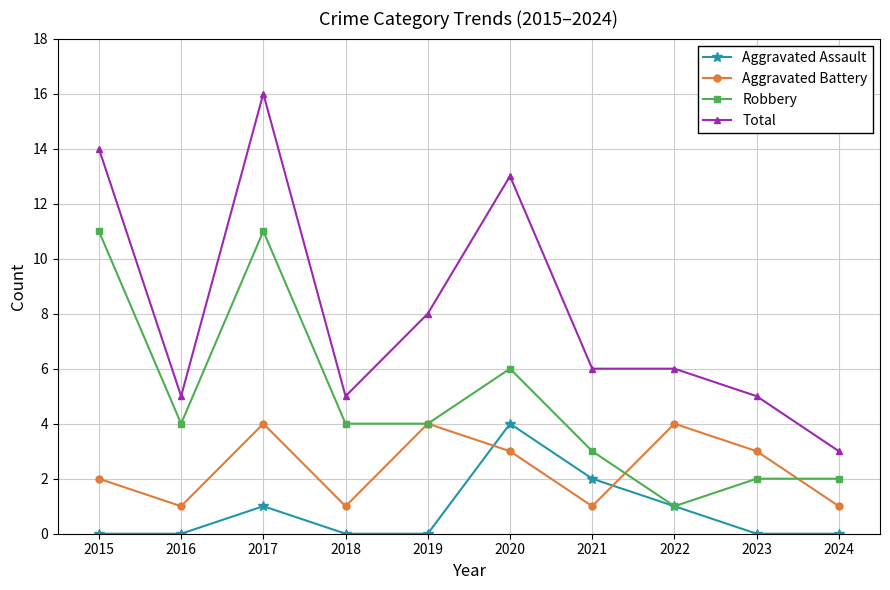

In Aggravated Assault, how many points are higher than both neighbors (excluding endpoints)?

2